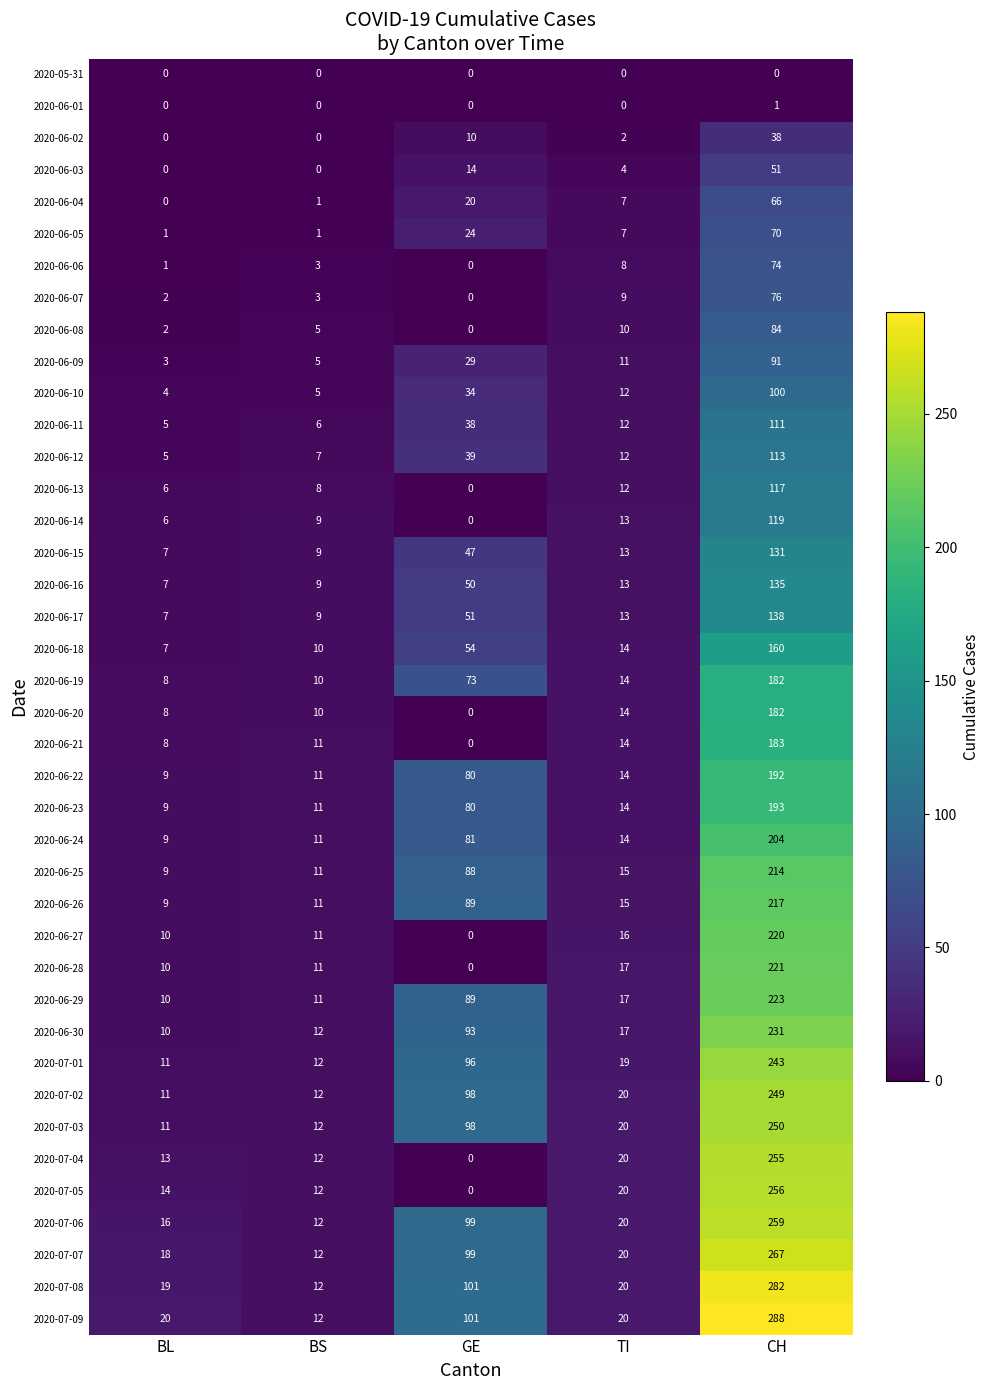

List the labels in order of 2020-06-25 value, smallest first.

BL, BS, TI, GE, CH